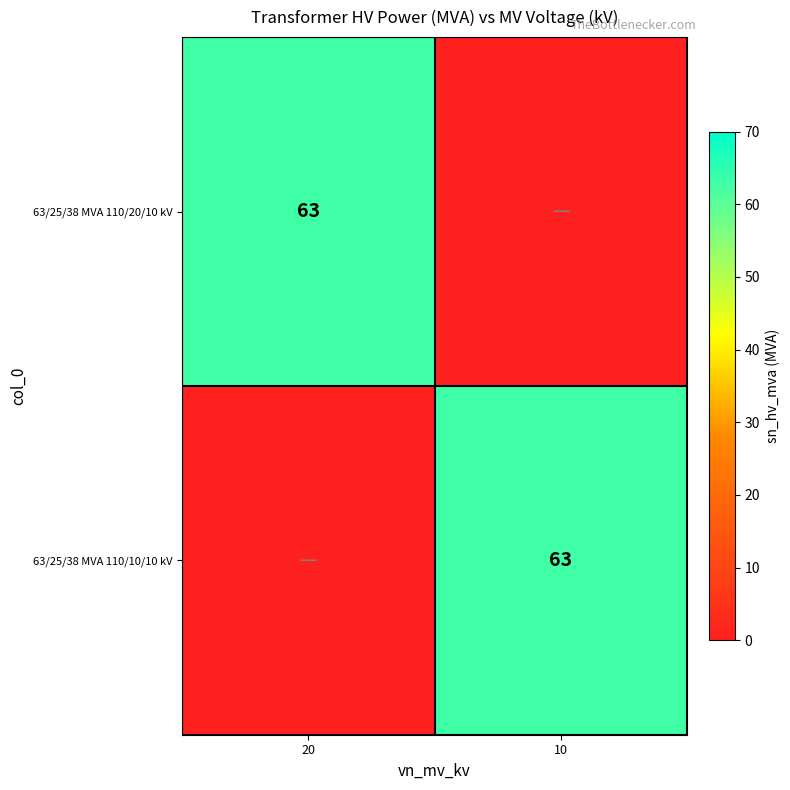

The 63/25/38 MVA 110/10/10 kV series shows 63 at 10. True or false?

True